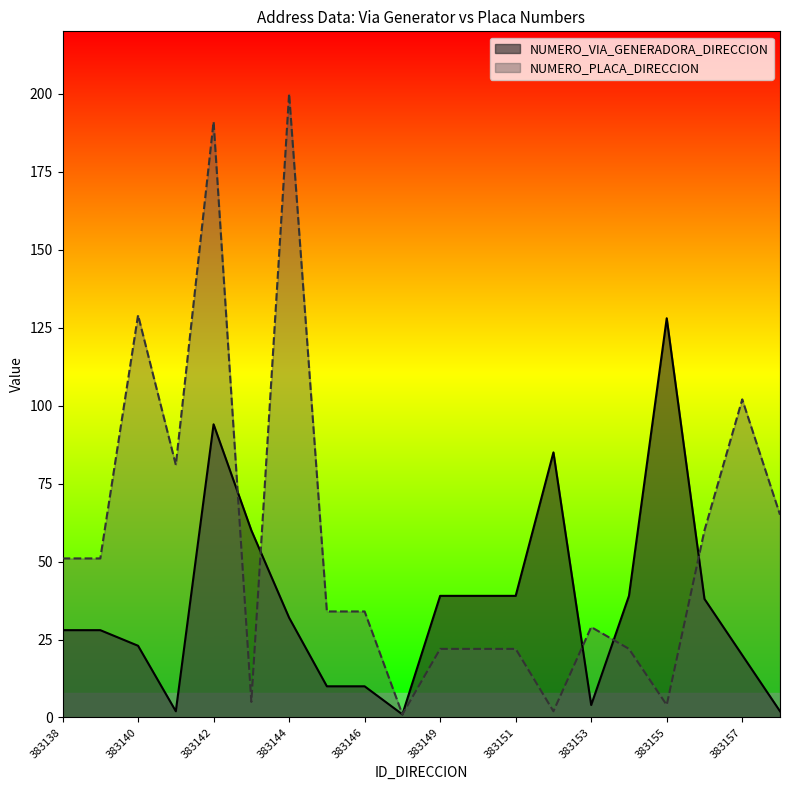

What is the minimum value for NUMERO_PLACA_DIRECCION?

1